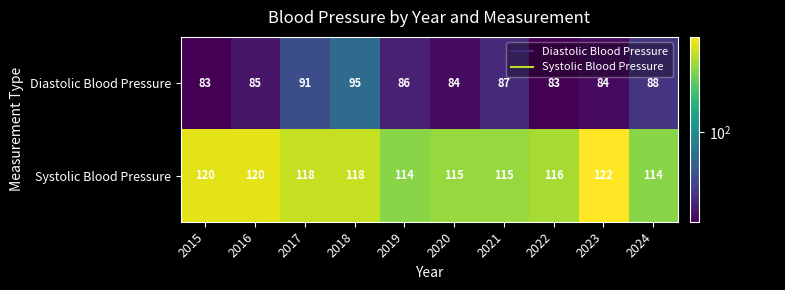

The value of Systolic Blood Pressure at 2023 is 122. True or false?

True